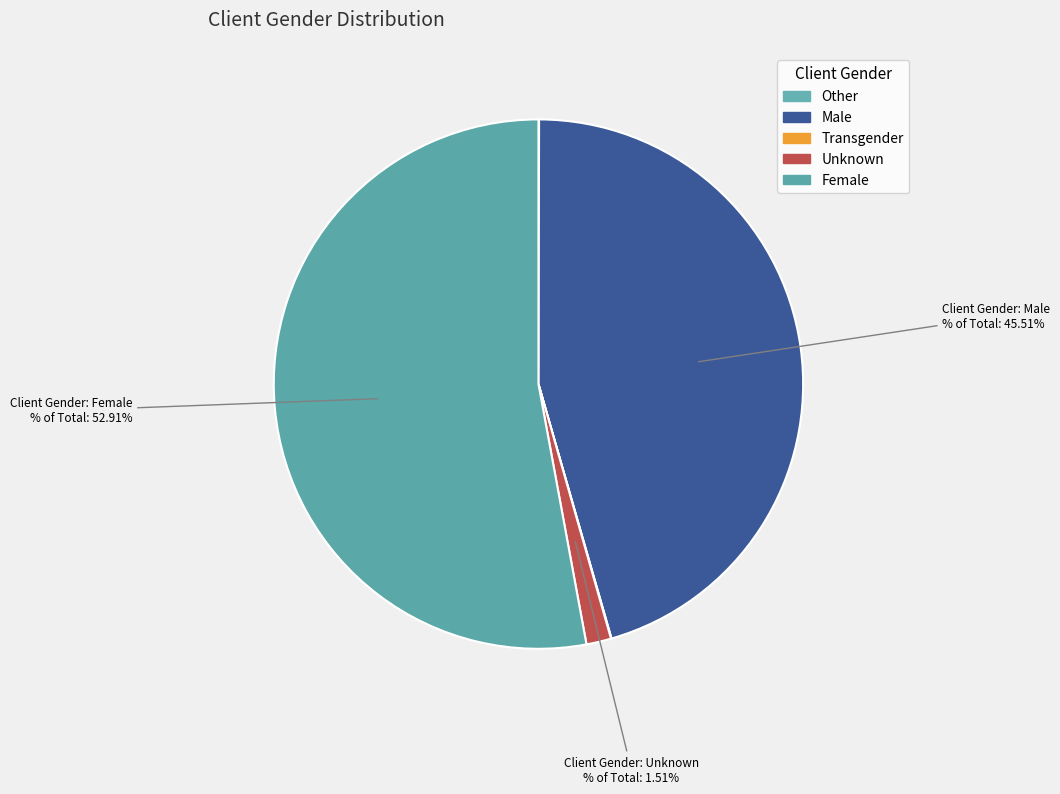

To the nearest percent, what is the average slice percentage?

20%